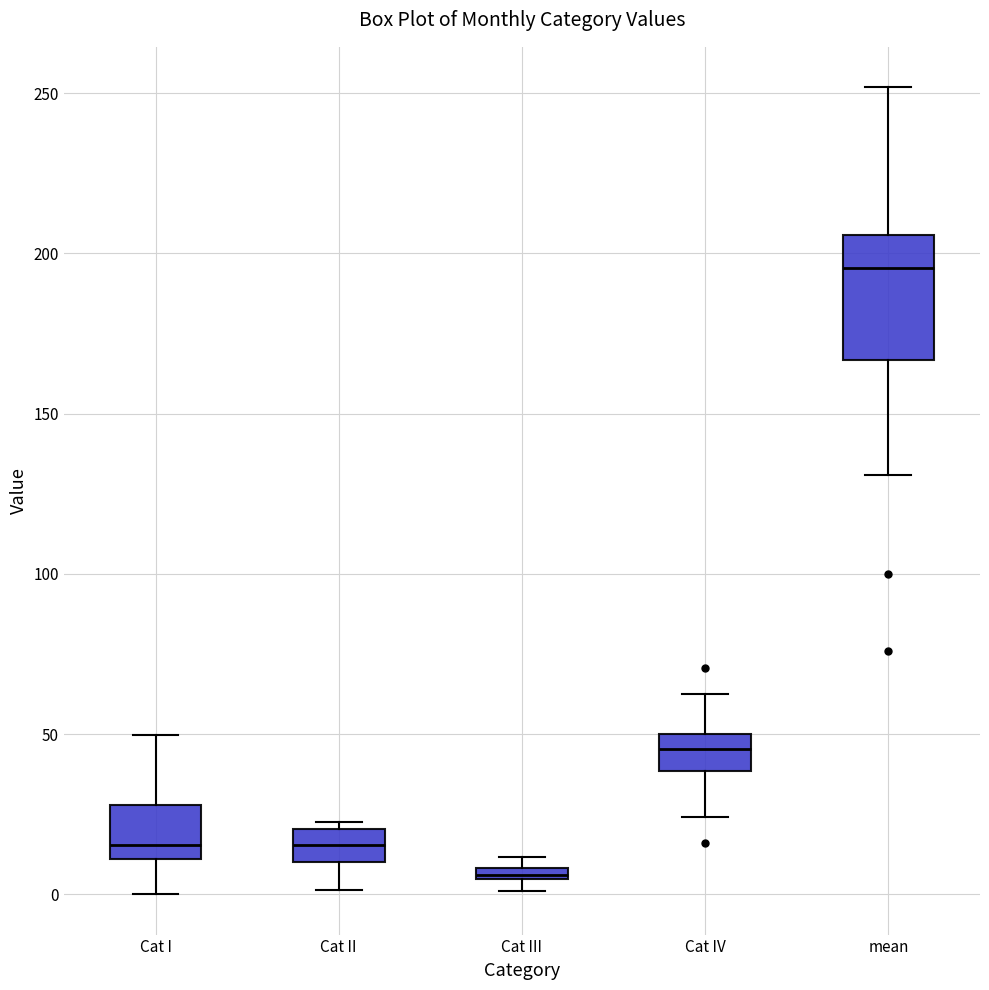

Which box is the tallest, from its lower edge to its upper edge?

mean